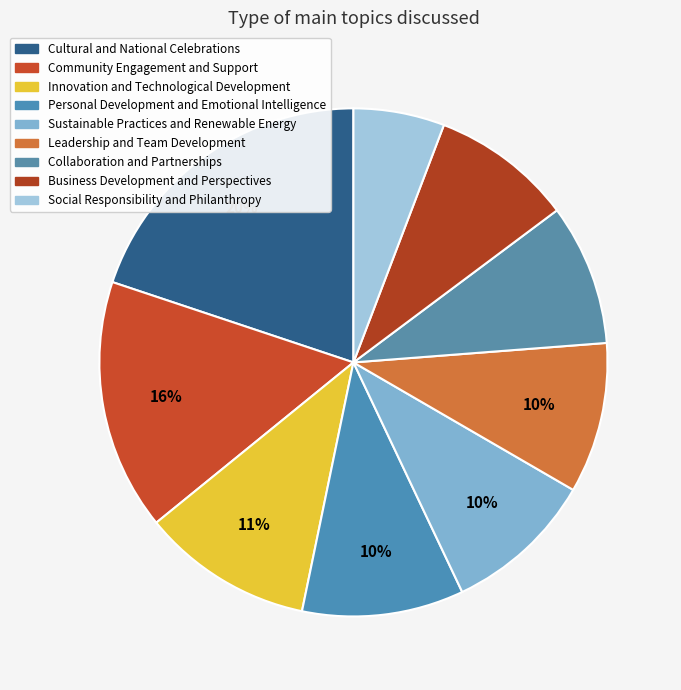

To the nearest percent, what is the difference between the largest and smallest slice percentages?

14%